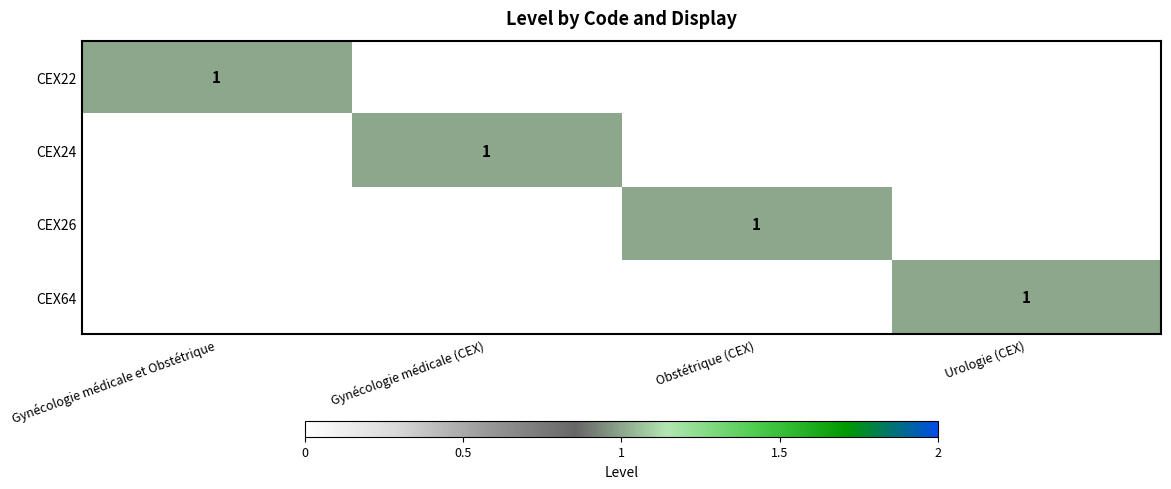

How many values in the CEX64 series exceed 0?

1